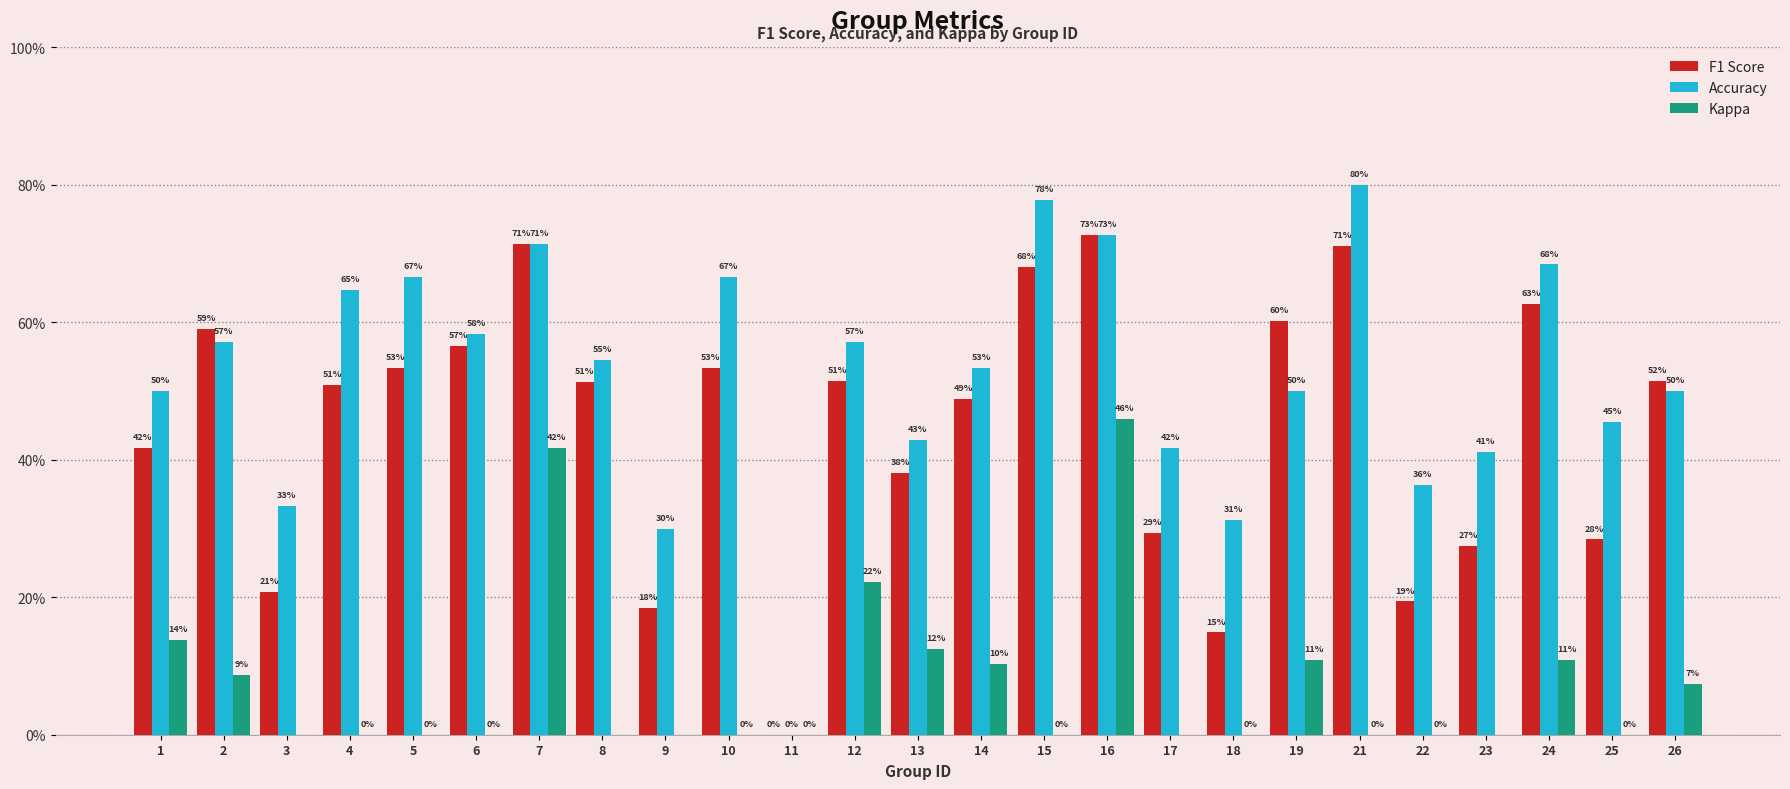

Between 15 and 17, which is larger?

15